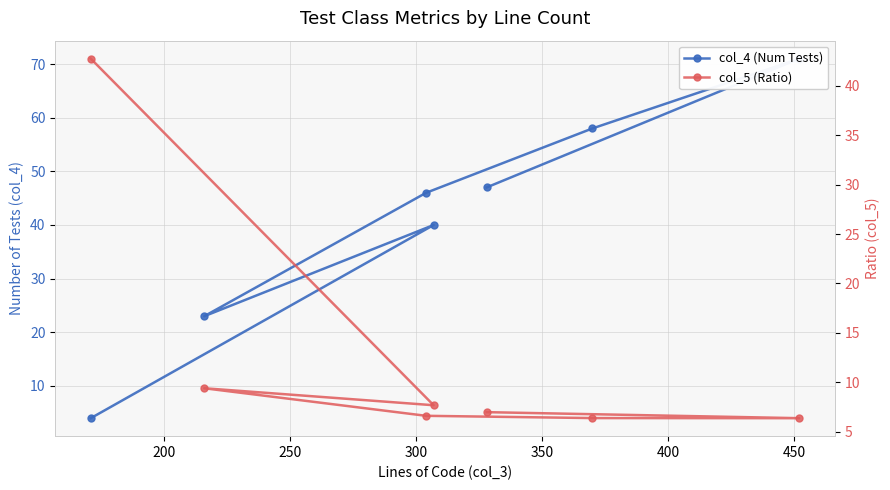

Which series has the largest total across all categories?

col_4 (Num Tests)